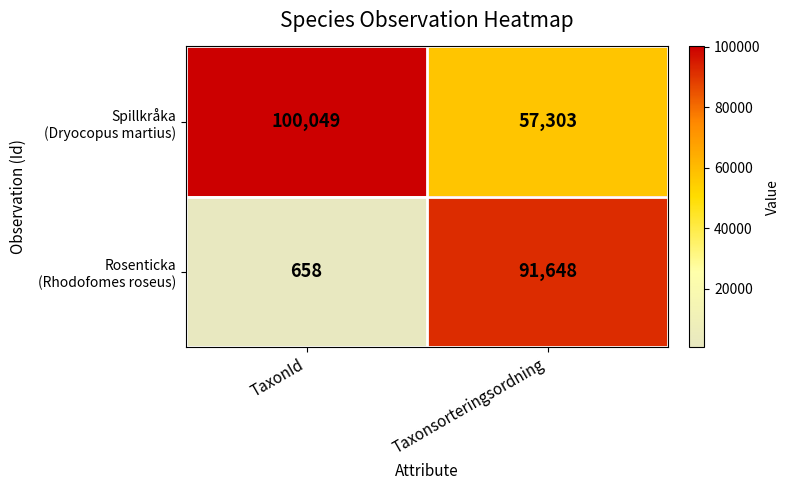

What is the total value across all series at TaxonId?

100707